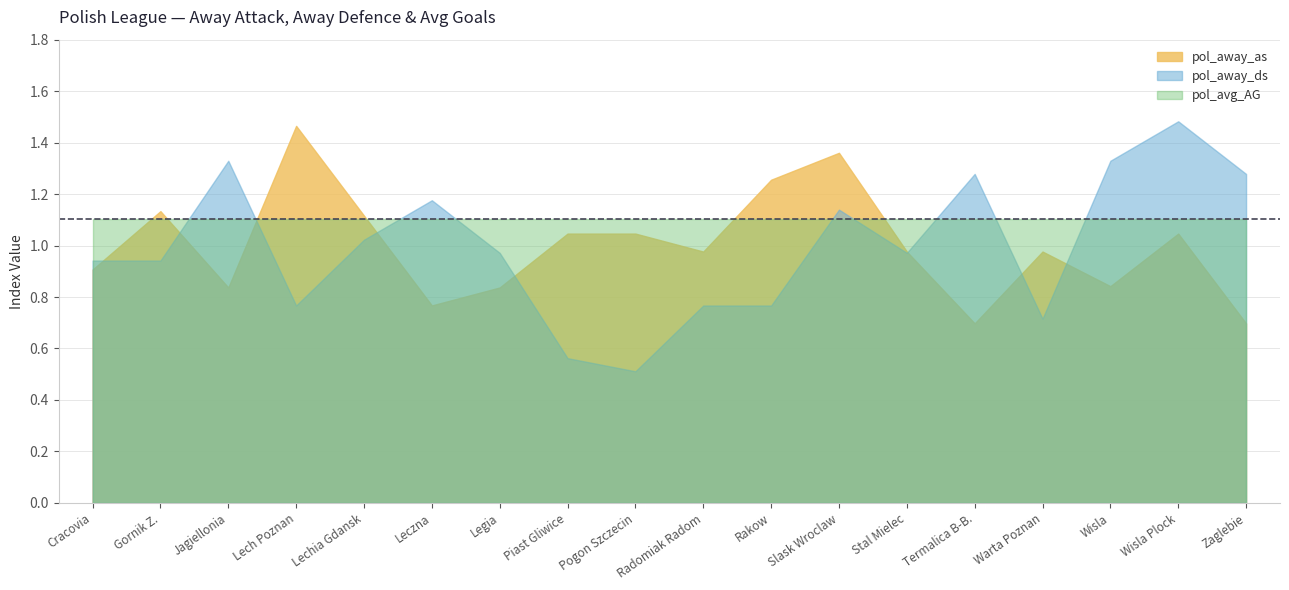

What position from the right is Zaglebie?

1